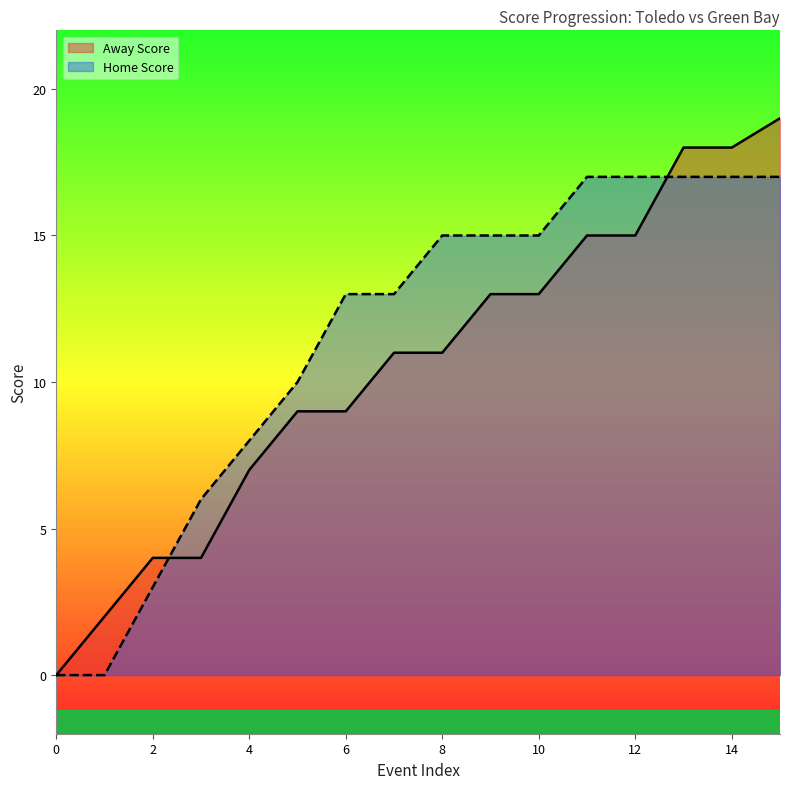

The value of Away Score at 9 is 13. True or false?

True